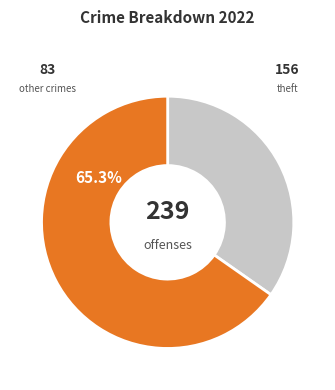

How many segments does this pie chart have?

2